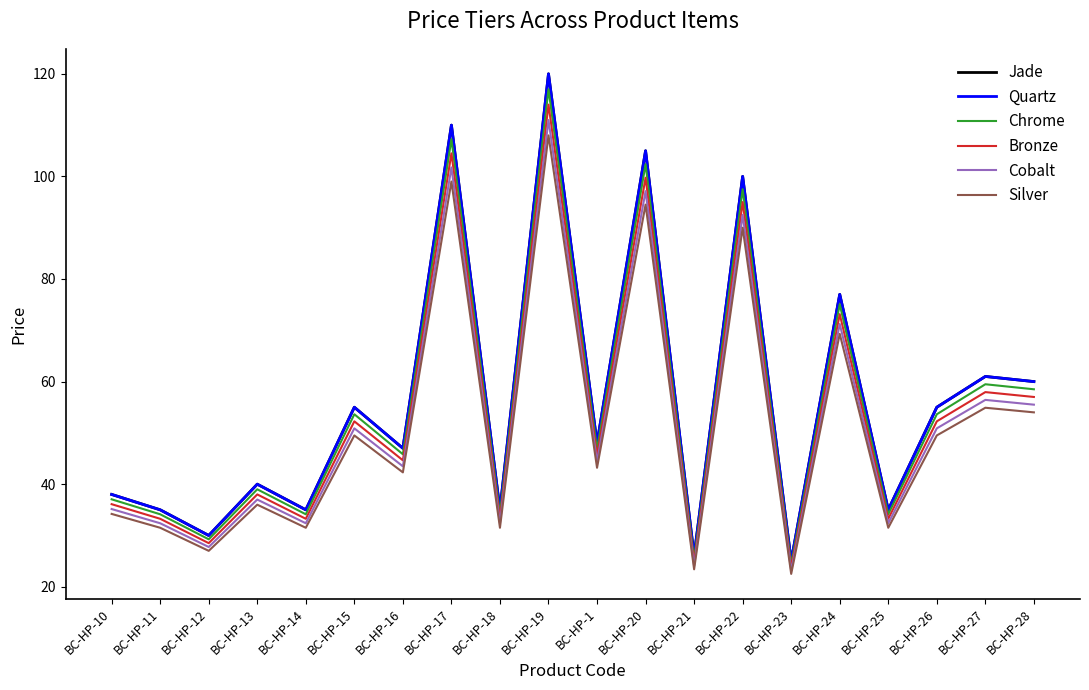

True or false: Cobalt and Chrome intersect in this chart.

False